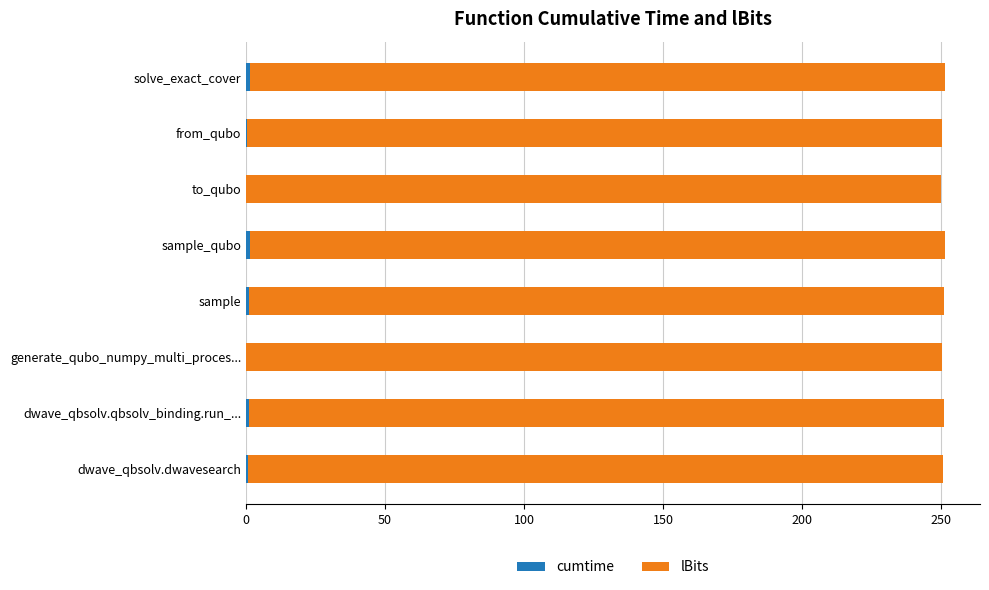

Reading left to right, transcribe all the data shown in this chart.

cumtime: 0.8	1.0	0.1	1.0	1.3	0.0	0.2	1.4
lBits: 0.5	0.5	0.5	0.5	0.5	0.5	0.5	0.5